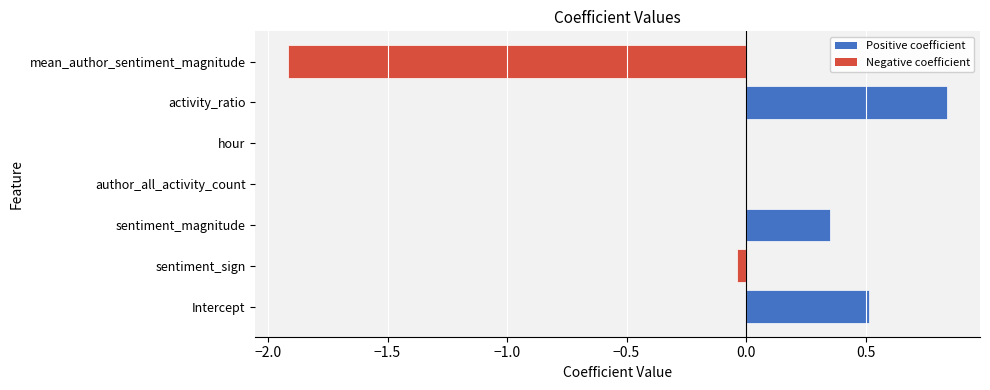

The value at activity_ratio is 1.3. True or false?

False